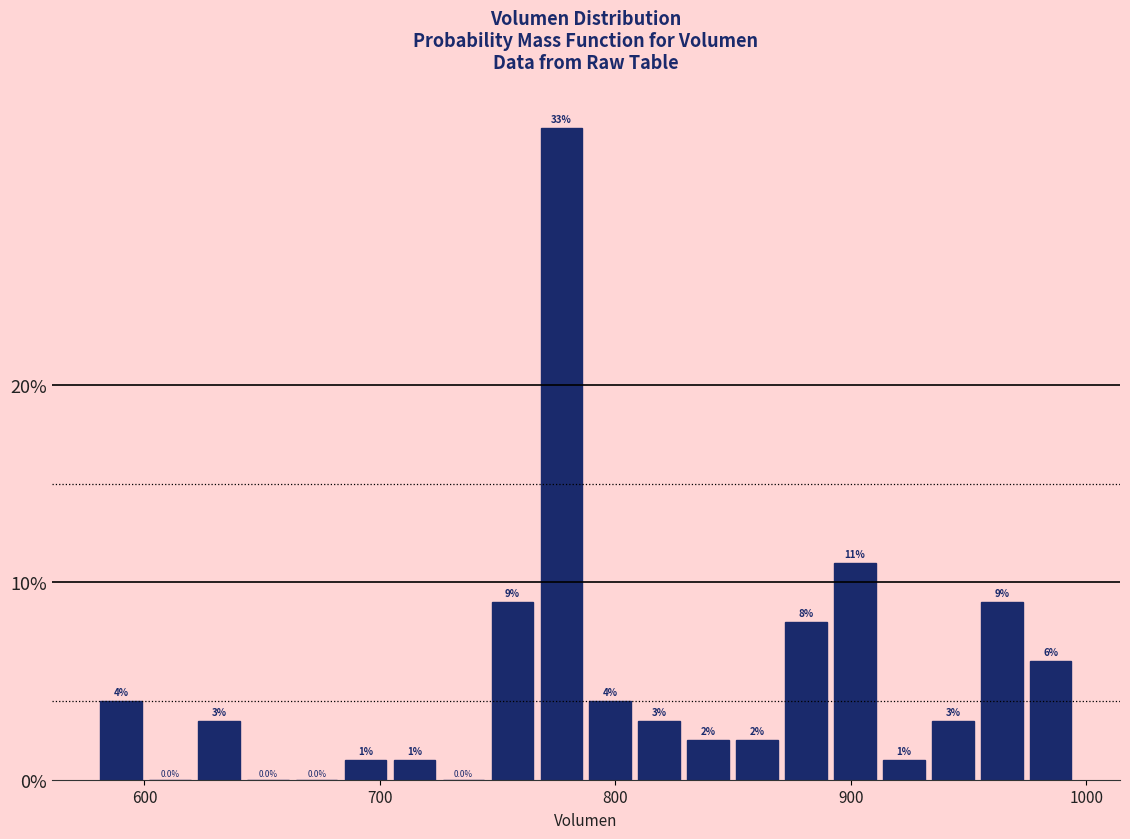

Read against the x-axis, roughly where is the centre of the tallest bar?

780